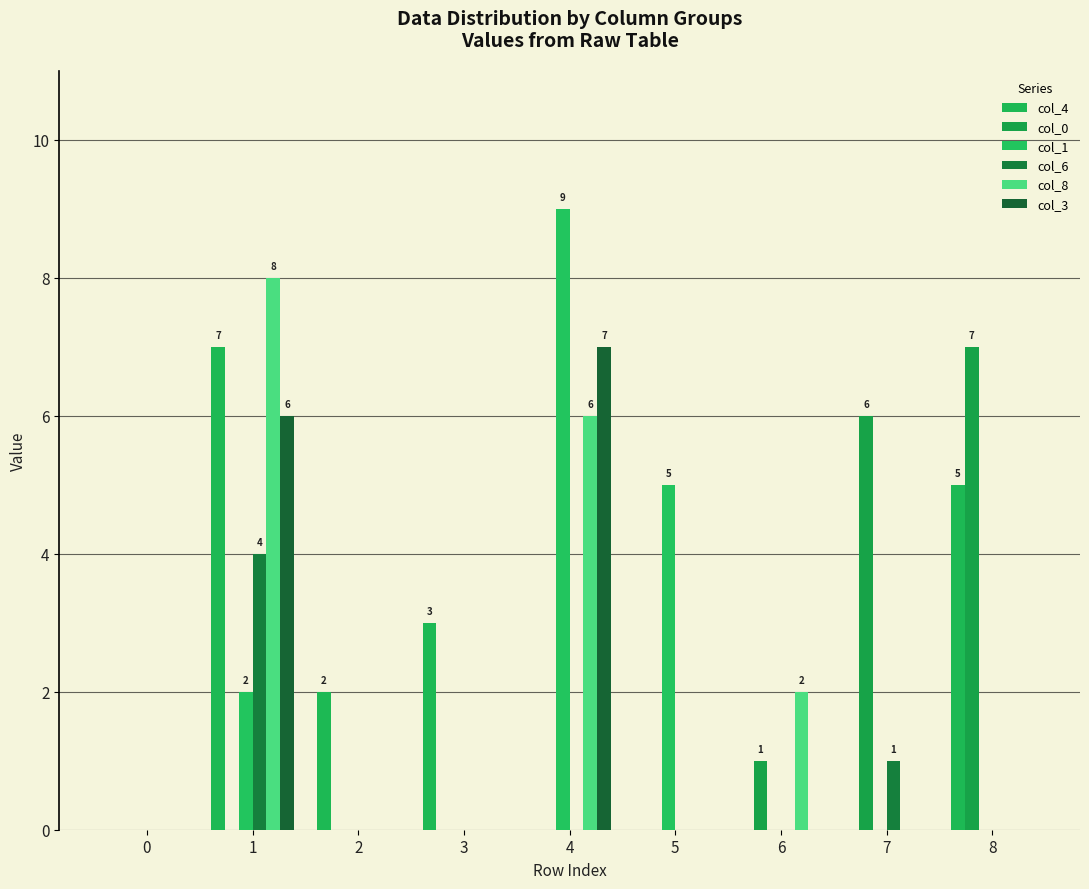

Which series changed the most between 1 and 5?

col_8